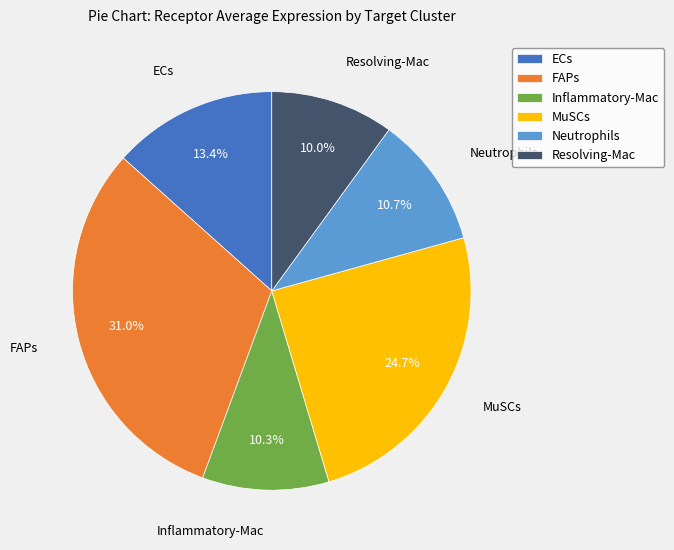

Which has a higher value, Inflammatory-Mac or FAPs?

FAPs